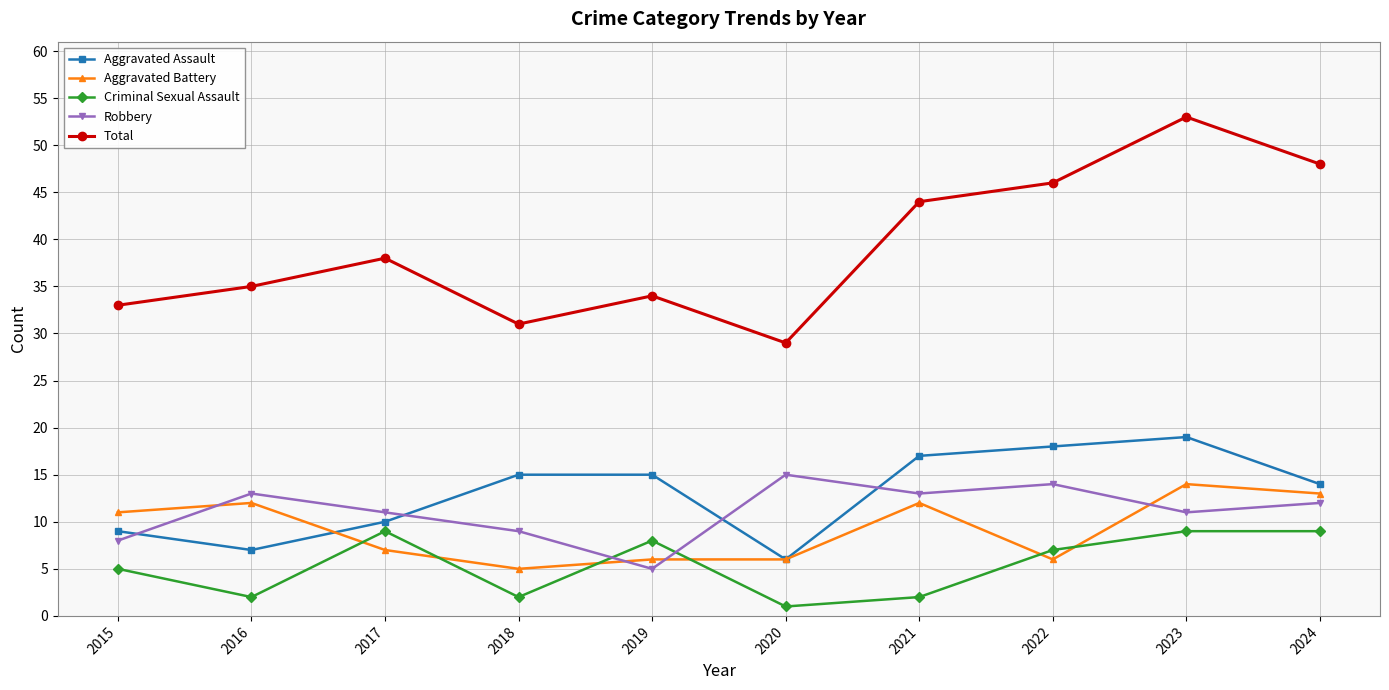

True or false: Total has a value of 44 at 2021.

True